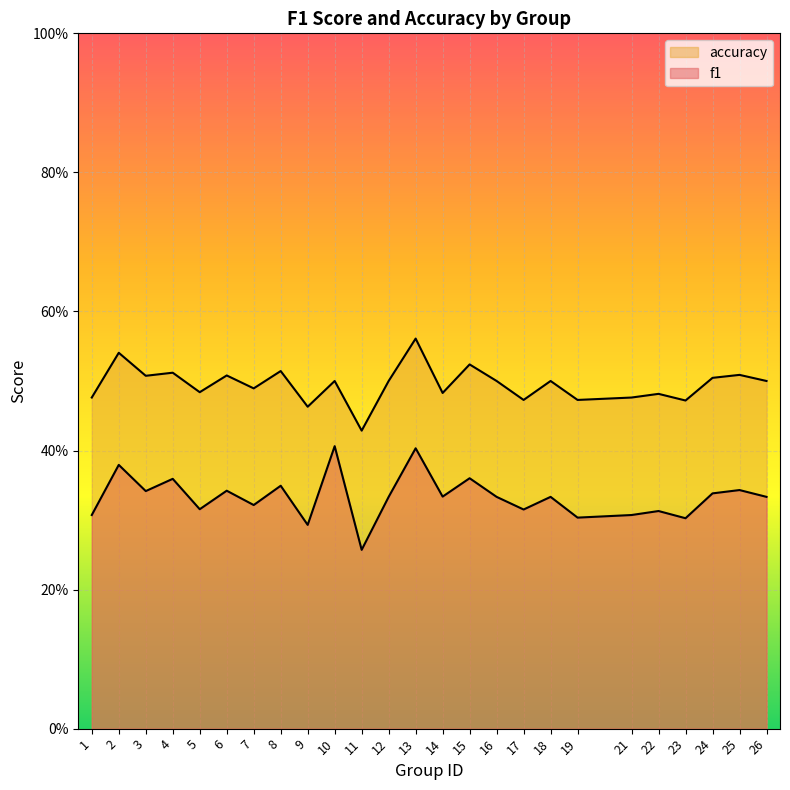

At which category is the sum across all series the highest?

13